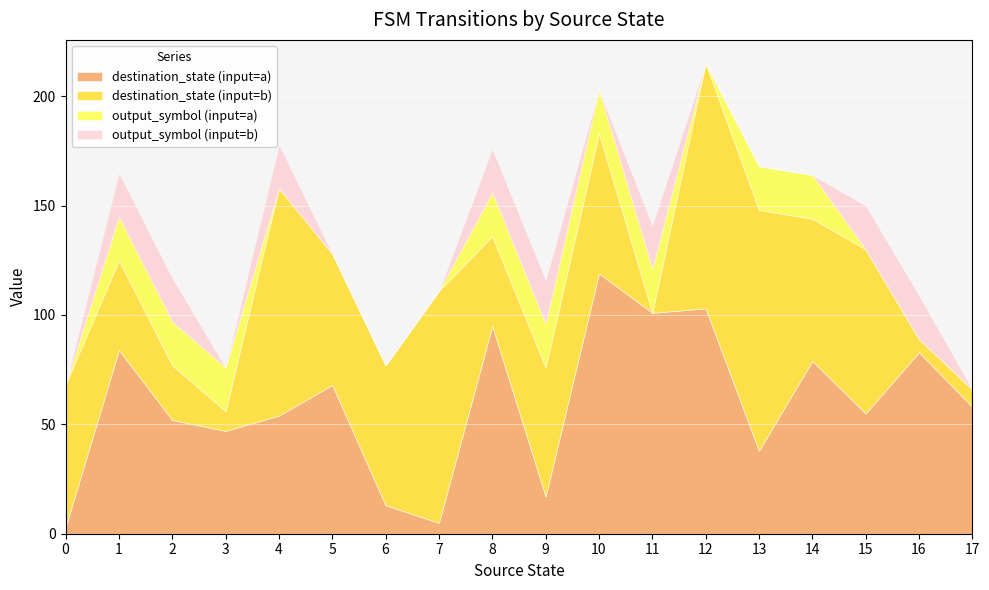

What is the highest value of the destination_state (input=a) series?

119